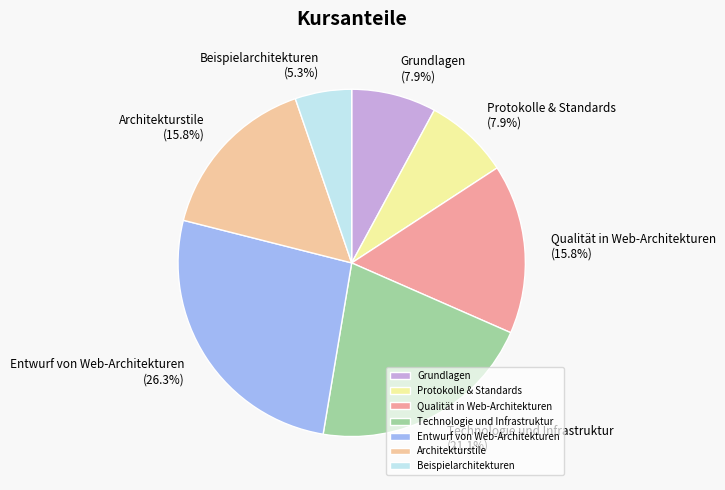

Does any single category account for the majority?

No